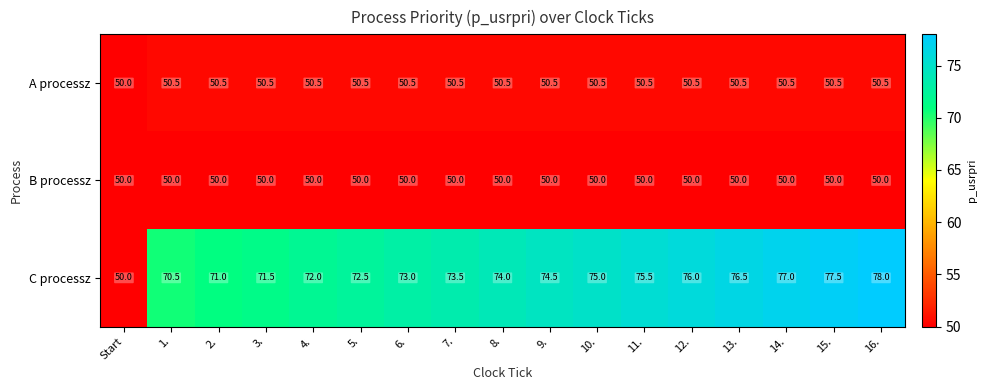

The value of C processz at 12. is 35.0. True or false?

False